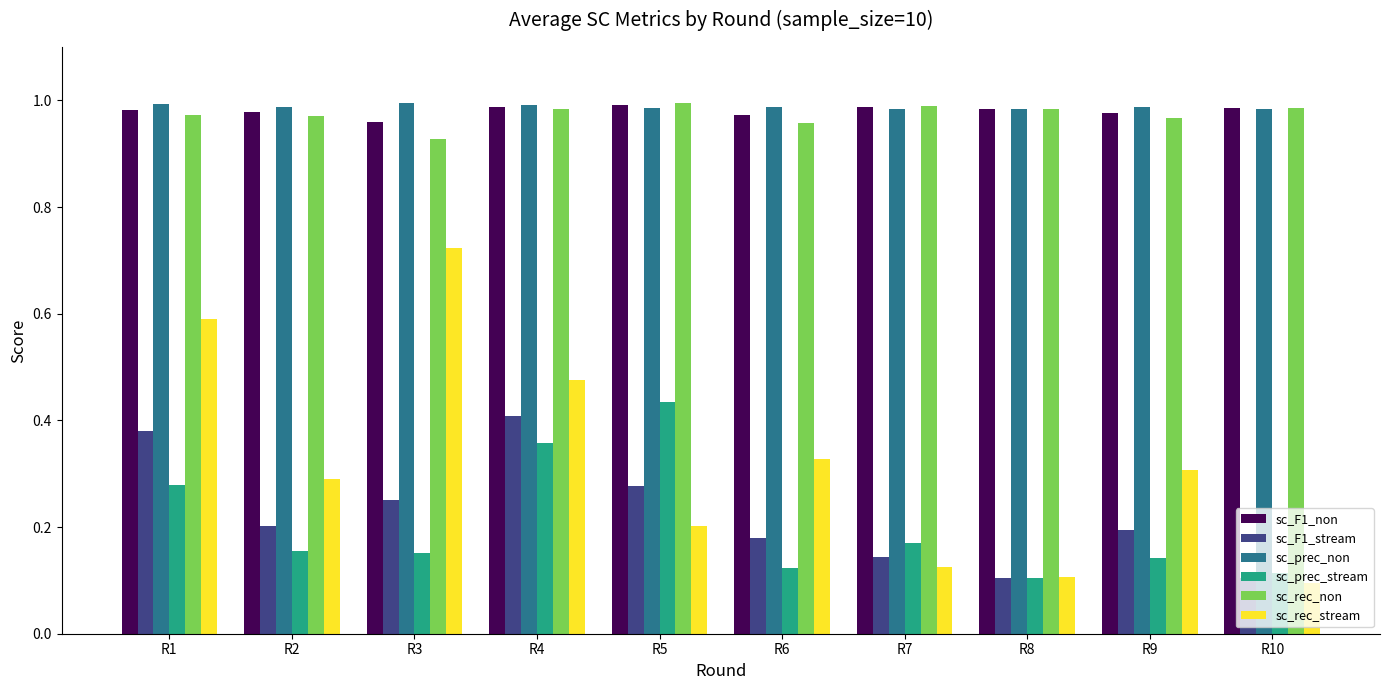

Between R5 and R8, which series saw the biggest shift?

sc_prec_stream